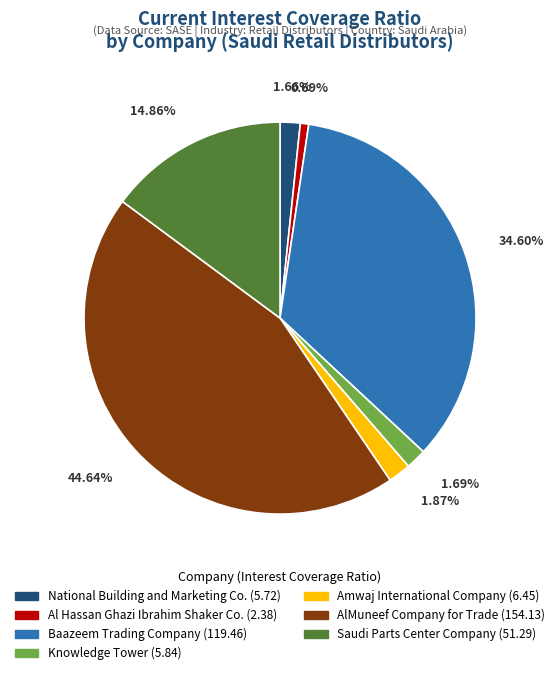

Count the number of slices in the pie.

7